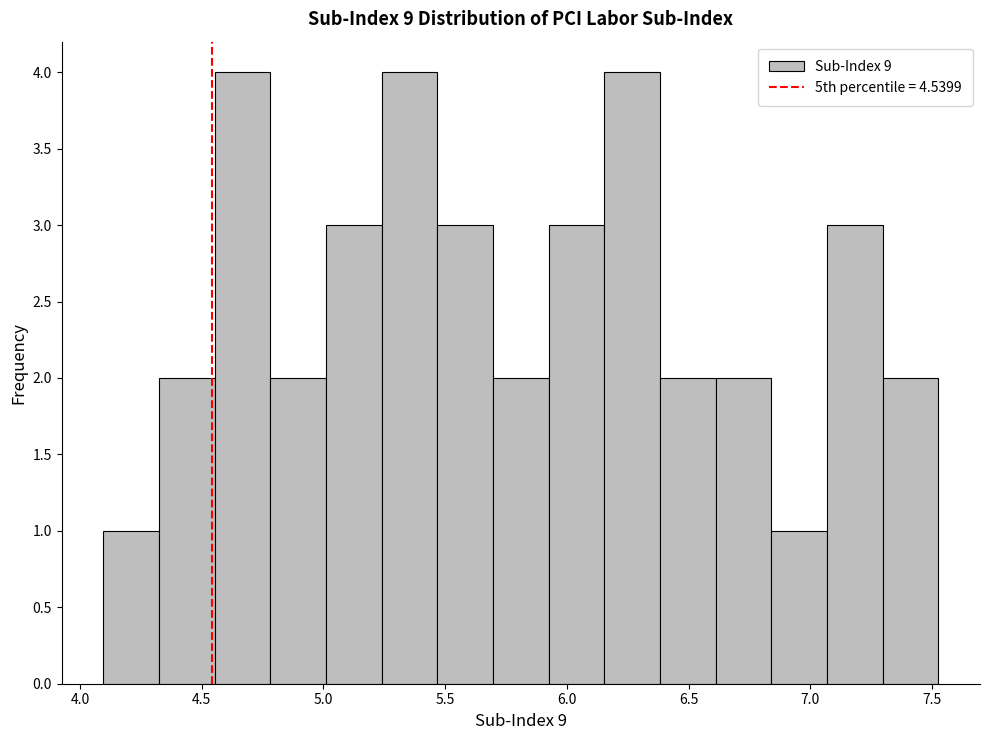

What is the height of the bar covering 5.45 to 5.70 on the x-axis? Neither the bar edges nor the heights are printed on the chart, so give them approximately, as read against the axes.

3